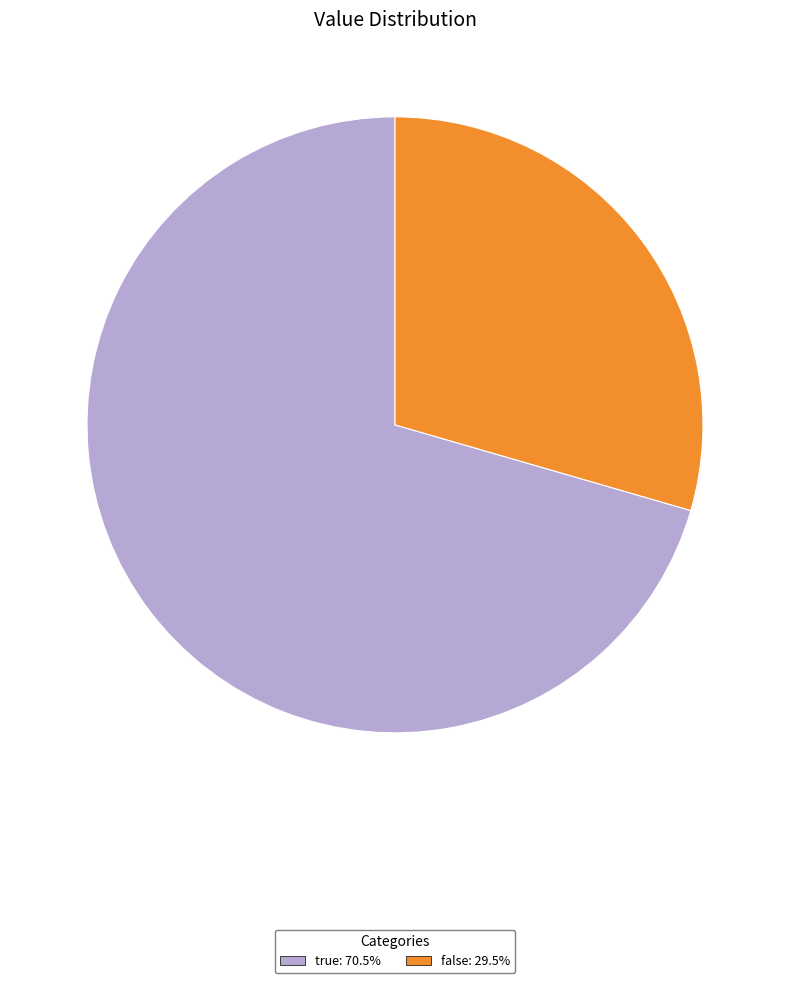

Rank the categories by value from lowest to highest.

false, true